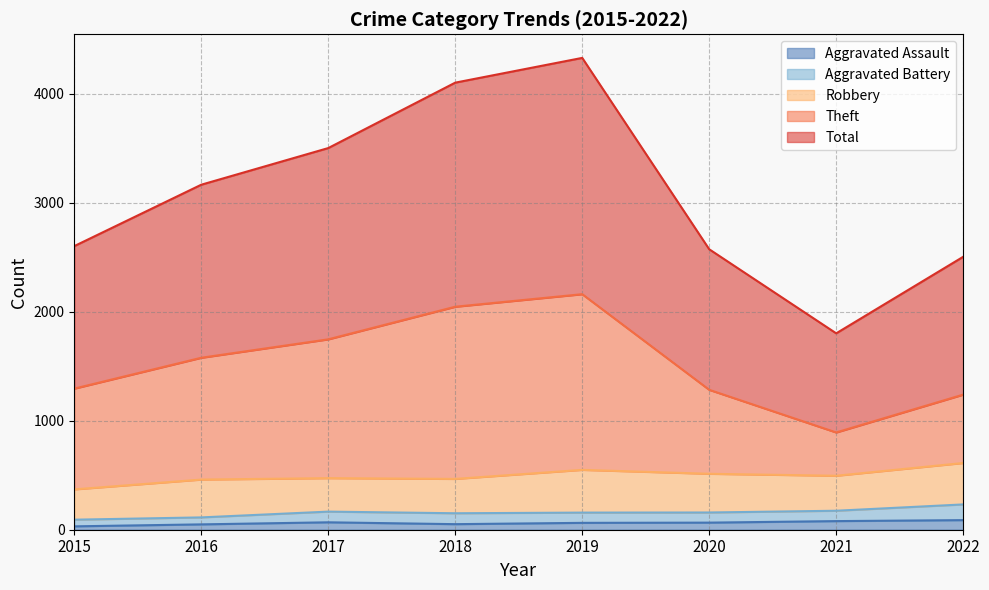

Does the chart have visible grid lines?

Yes